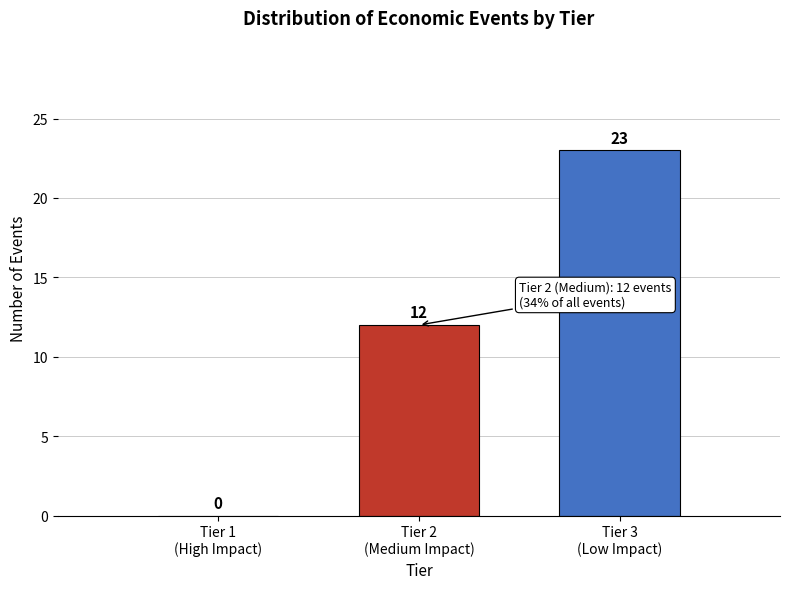

How many values are between 0 and 23?

3